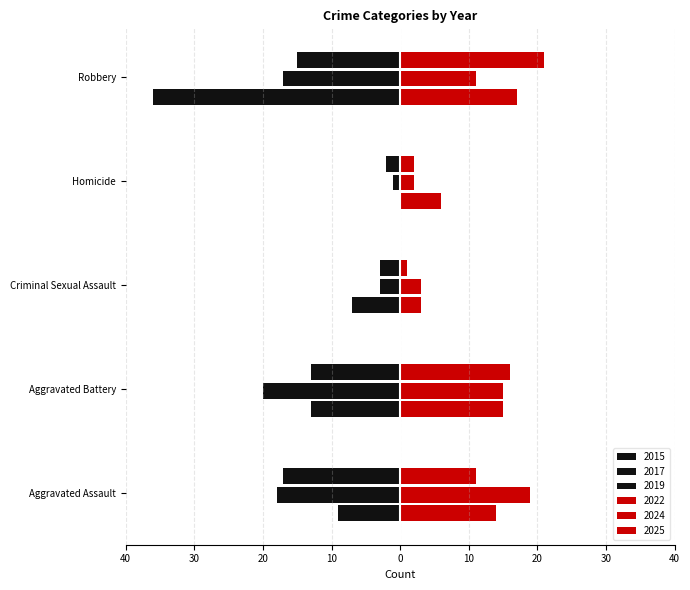

Which label corresponds to the largest value in the chart?

Robbery